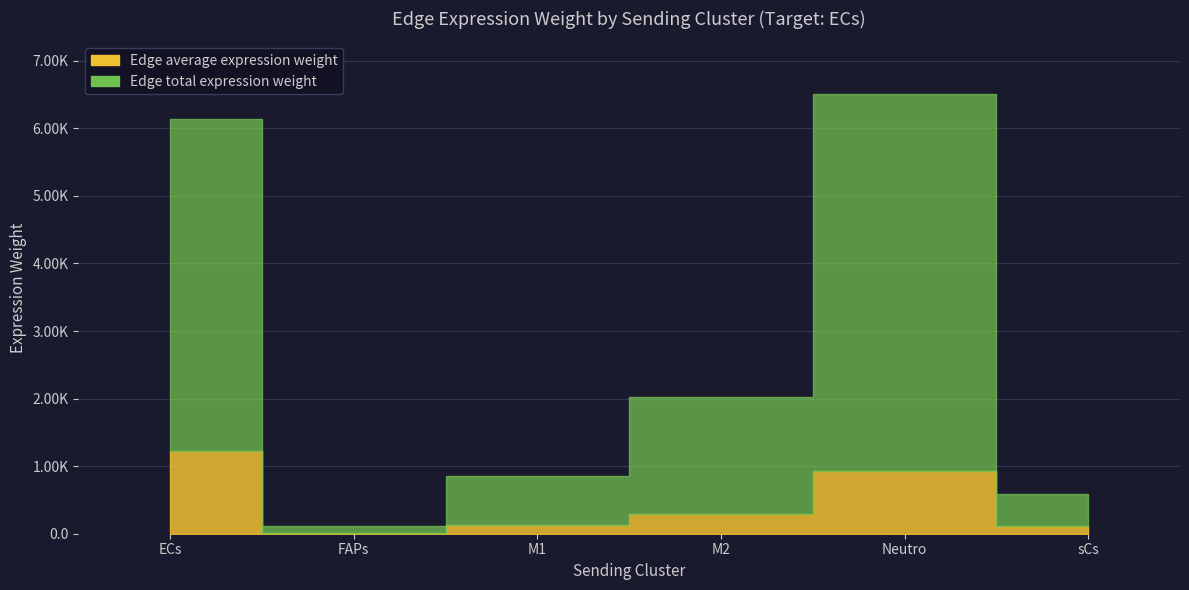

At which category is the sum across all series the highest?

Neutro